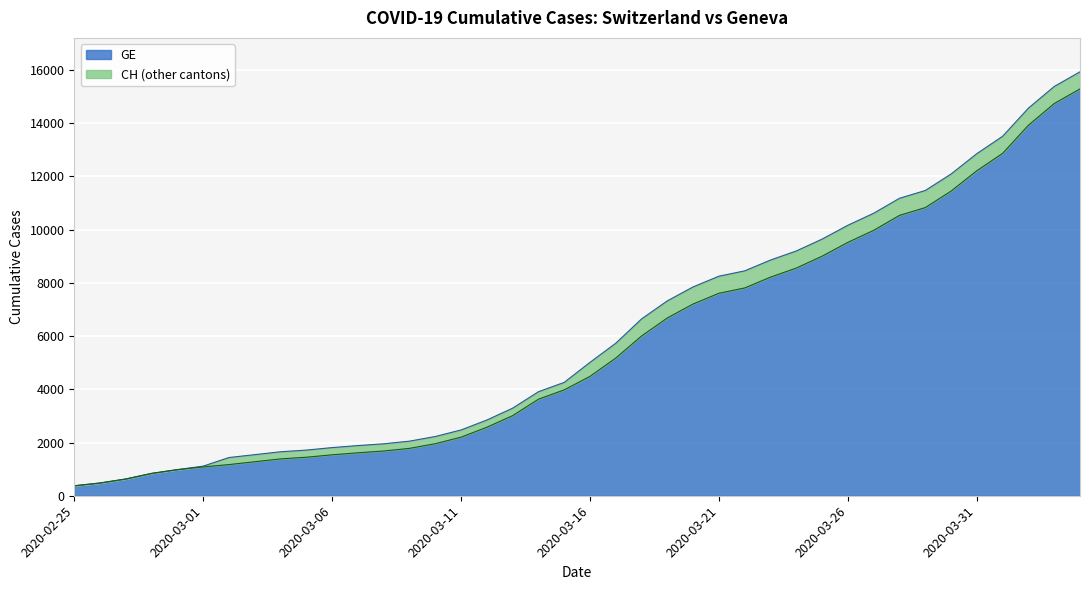

True or false: CH has more than 0 interior local peaks.

False